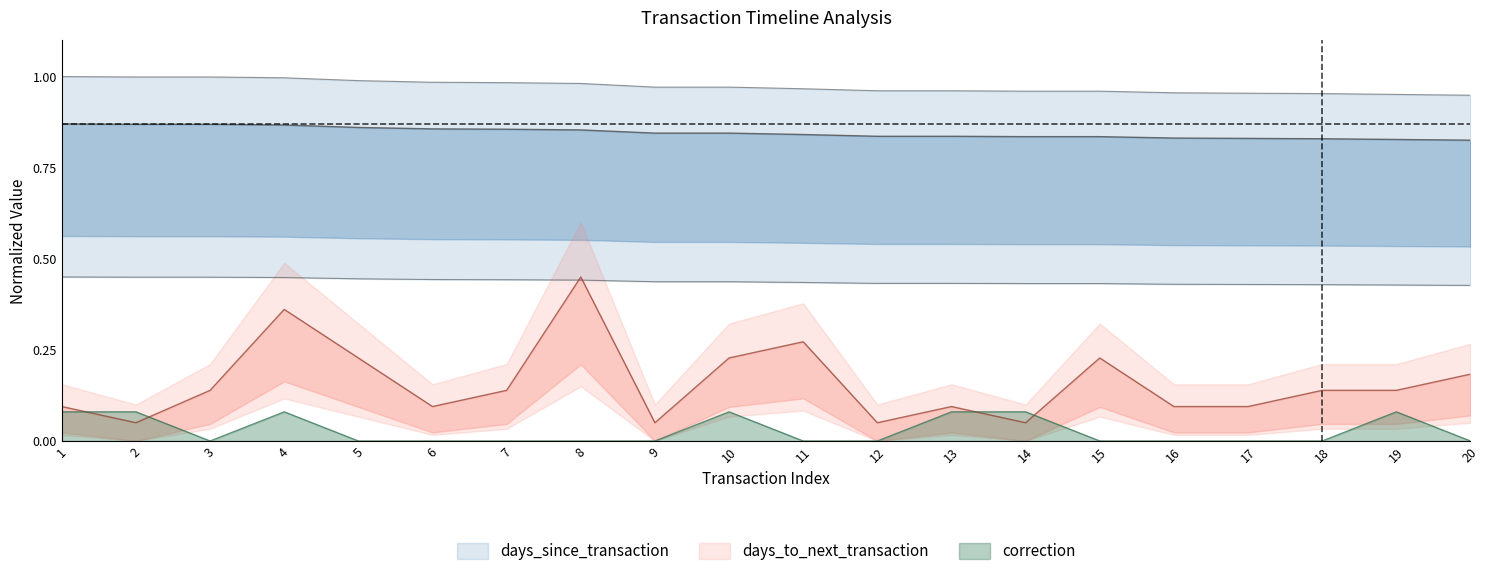

True or false: days_to_next_transaction and correction intersect in this chart.

True